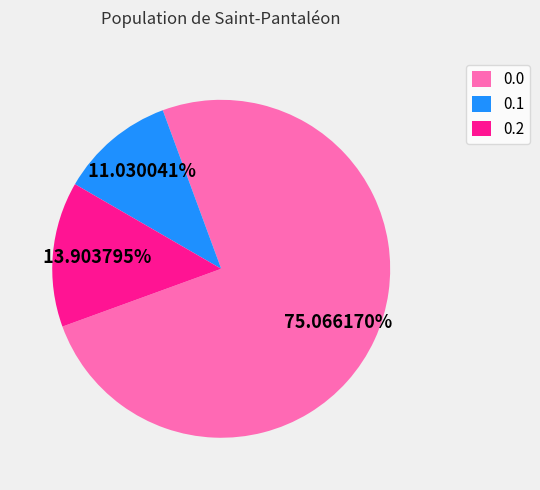

Rank the categories by value from lowest to highest.

0.1, 0.2, 0.0